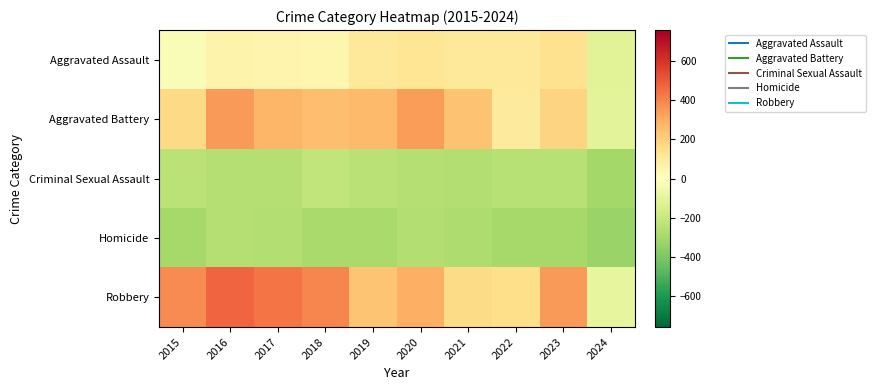

Reading right to left, transcribe all the data shown in this chart.

Aggravated Assault: 2024=-117.2	2023=141.8	2022=111.8	2021=105.8	2020=119.8	2019=105.8	2018=45.8	2017=49.8	2016=55.8	2015=-23.2
Aggravated Battery: 2024=-111.2	2023=183.8	2022=99.8	2021=240.8	2020=339.8	2019=261.8	2018=253.8	2017=276.8	2016=344.8	2015=168.8
Criminal Sexual Assault: 2024=-303.2	2023=-250.2	2022=-252.2	2021=-265.2	2020=-257.2	2019=-244.2	2018=-223.2	2017=-255.2	2016=-259.2	2015=-241.2
Homicide: 2024=-325.2	2023=-298.2	2022=-297.2	2021=-277.2	2020=-265.2	2019=-293.2	2018=-290.2	2017=-264.2	2016=-259.2	2015=-296.2
Robbery: 2024=-91.2	2023=343.8	2022=148.8	2021=159.8	2020=290.8	2019=230.8	2018=394.8	2017=433.8	2016=472.8	2015=379.8